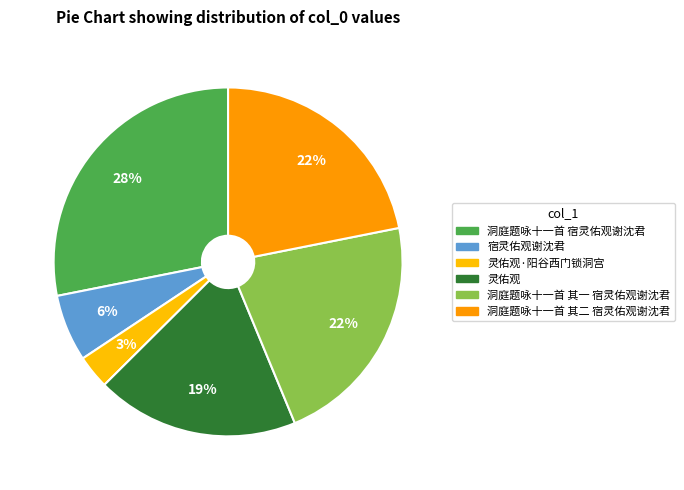

Which category has the smallest portion of the pie?

灵佑观·阳谷西门锁洞宫